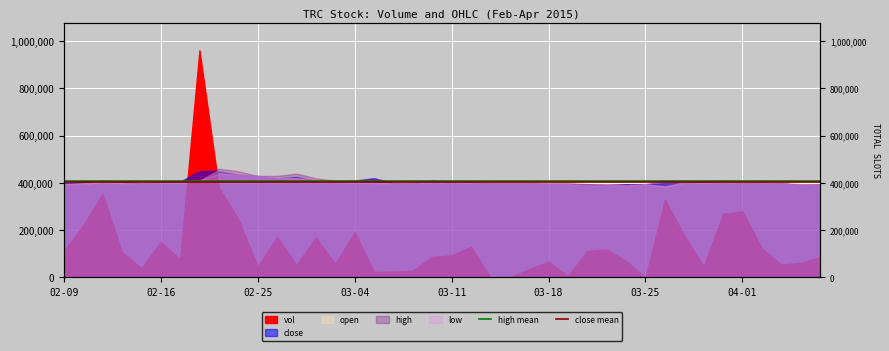

At which label does close mean reach its peak?

02-09